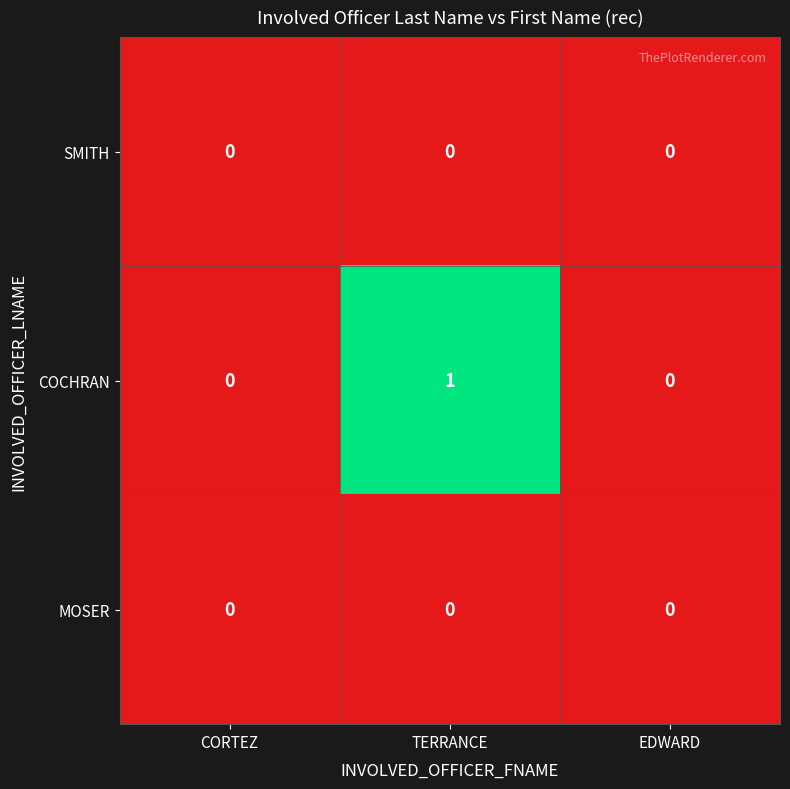

True or false: SMITH has a value of 0 at EDWARD.

True